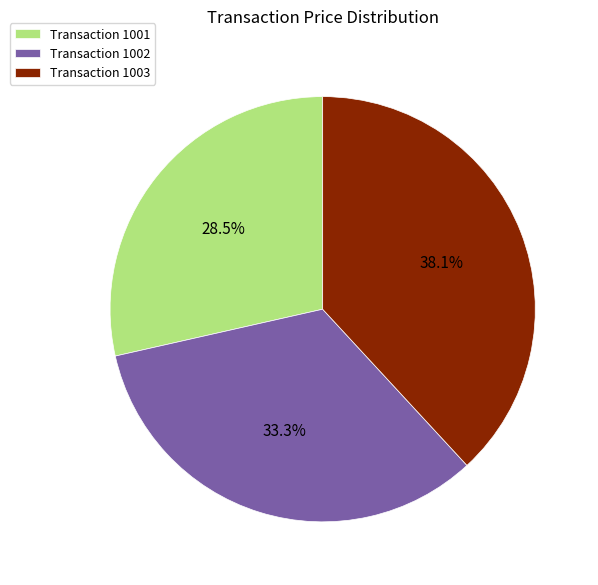

What is the ratio of the value at Transaction 1003 to the value at Transaction 1001?

1.3